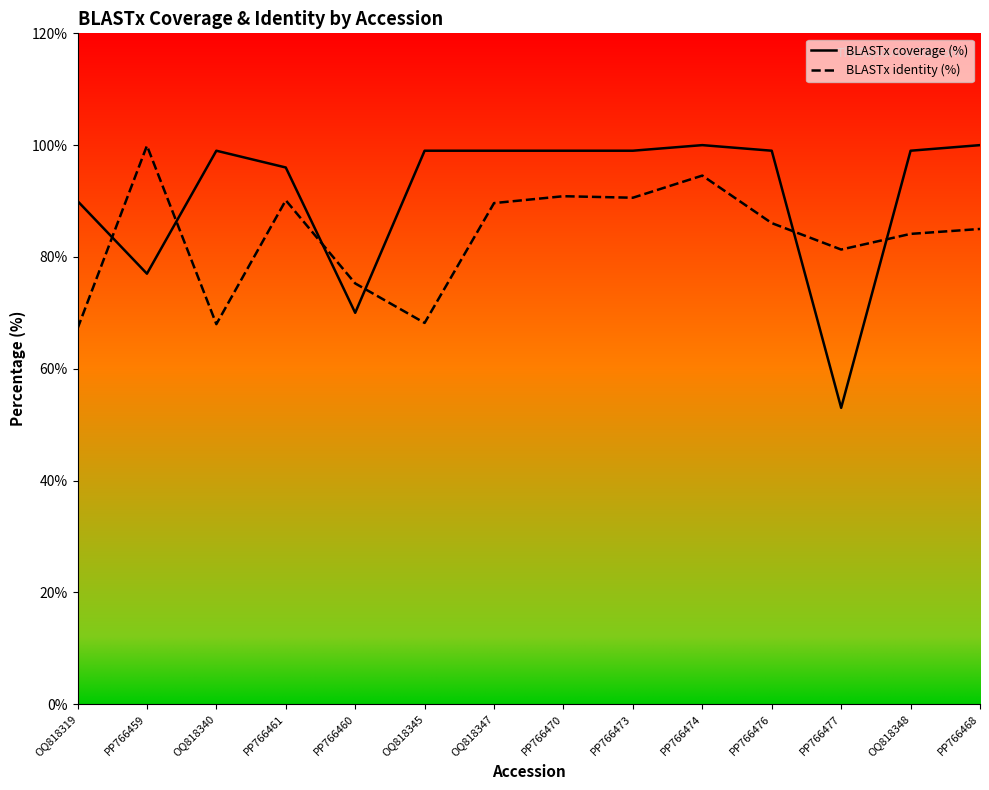

Which category has the highest value in the BLASTx identity (%) series?

PP766459